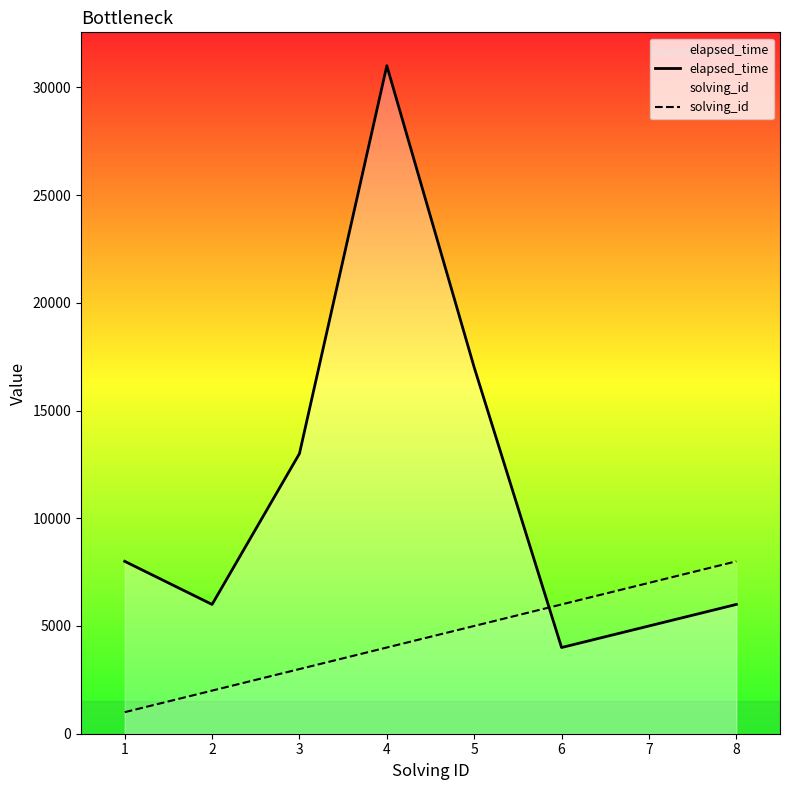

What are all the series names shown in the legend?

elapsed_time, solving_id